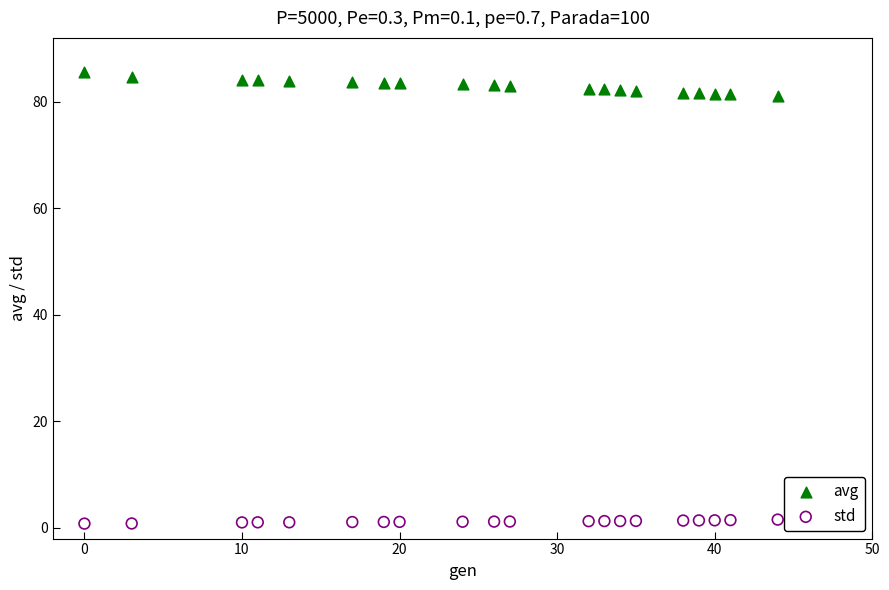

Across all data points, what is the range of X values (max minus min)?

44.0